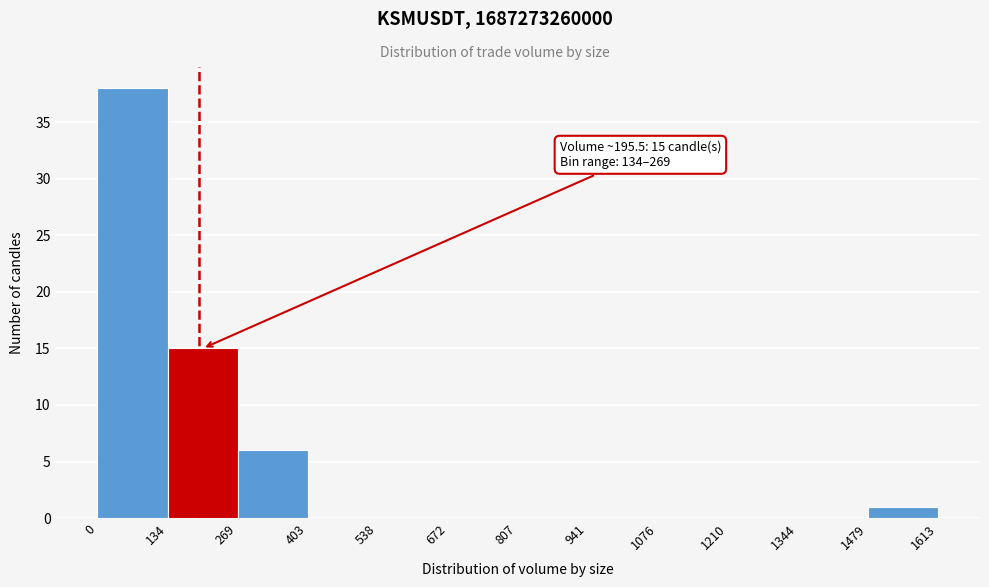

Which range on the x-axis has the tallest bar?

0 to 134